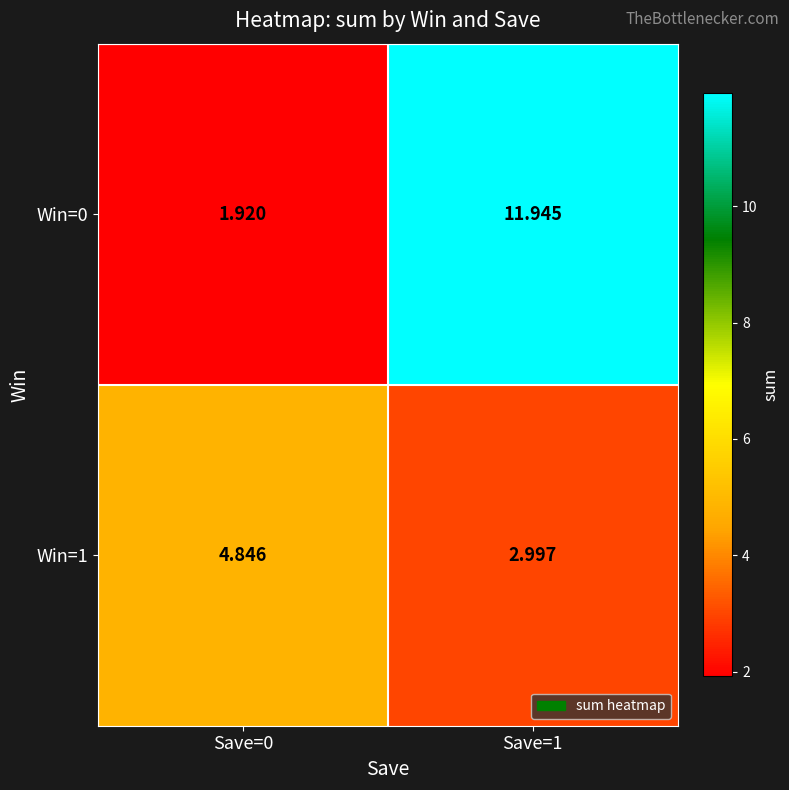

How many data points in Win=0 are above 11?

1